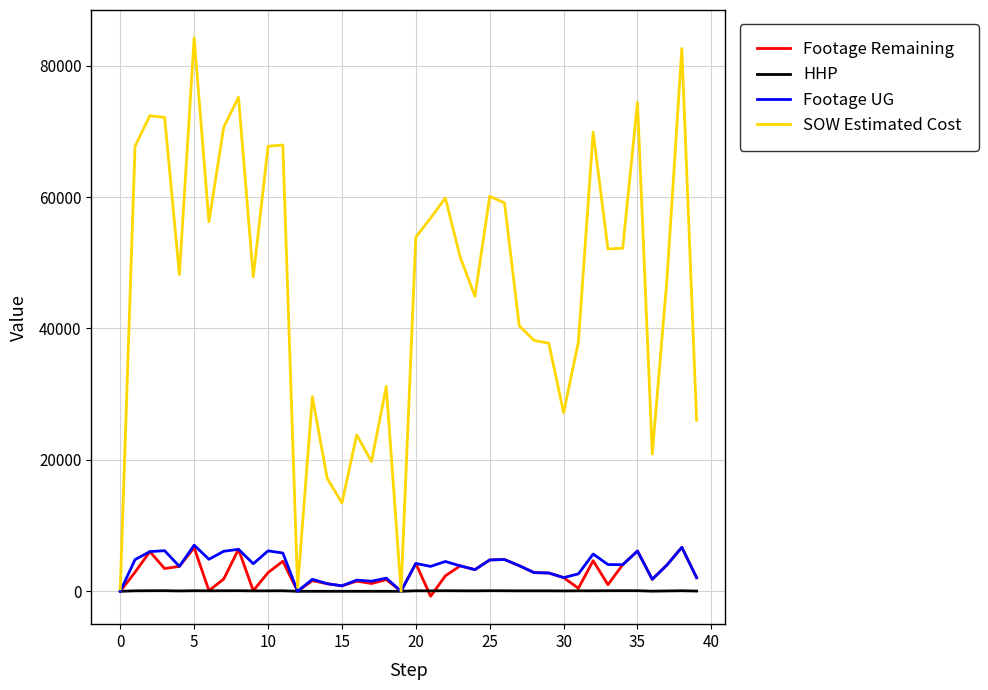

Which series has the largest range (max minus min)?

SOW Estimated Cost